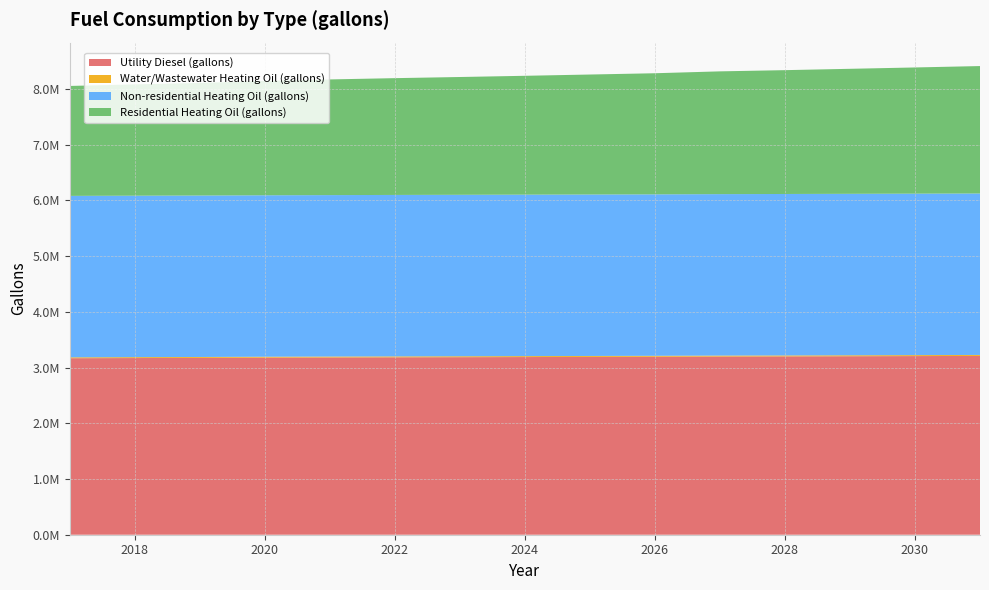

Reading left to right, extract all data points from this chart.

Utility Diesel (gallons): 3166528.1	3169865.1	3172911.9	3177192.0	3180238.8	3182922.9	3185316.8	3187855.8	3190467.4	3193151.5	3197141.4	3199607.8	3202437.0	3205338.8	3208167.9
Water/Wastewater Heating Oil (gallons): 15960.9	16062.9	16156.3	16288.1	16382.0	16464.1	16539.1	16616.7	16696.1	16779.2	16901.2	16976.7	17064.7	17153.8	17240.8
Non-residential Heating Oil (gallons): 2896792.6	2896792.6	2896792.6	2896792.6	2896792.6	2896792.6	2896792.6	2896792.6	2896792.6	2896792.6	2896792.6	2896792.6	2896792.6	2896792.6	2896792.6
Residential Heating Oil (gallons): 1972469.4	1996869.9	2020209.5	2052036.2	2075375.8	2095532.8	2113567.9	2132664.0	2152820.9	2172977.8	2202682.8	2221778.8	2242996.6	2264214.5	2286493.2